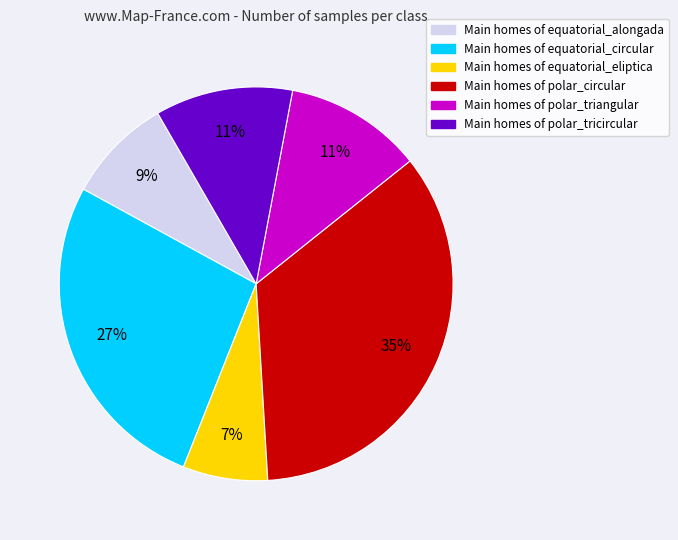

Does any single category account for the majority?

No